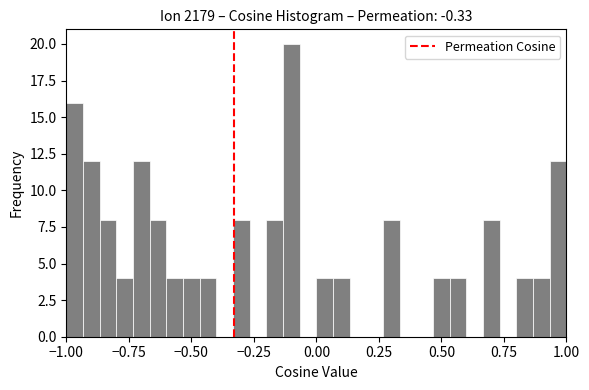

Read against the x-axis, roughly where is the centre of the tallest bar?

-0.10